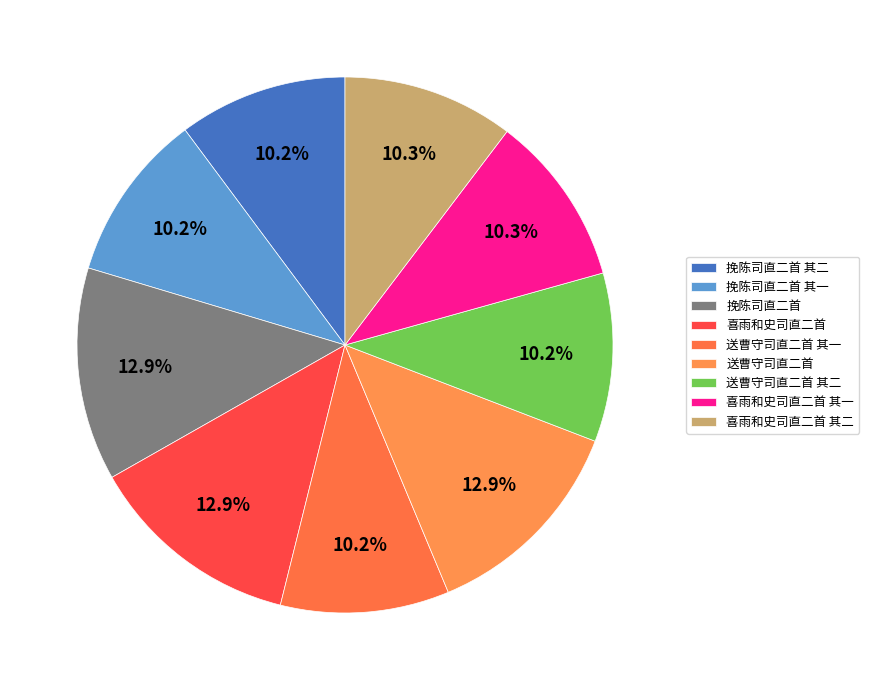

Which category has the biggest portion of the pie?

喜雨和史司直二首